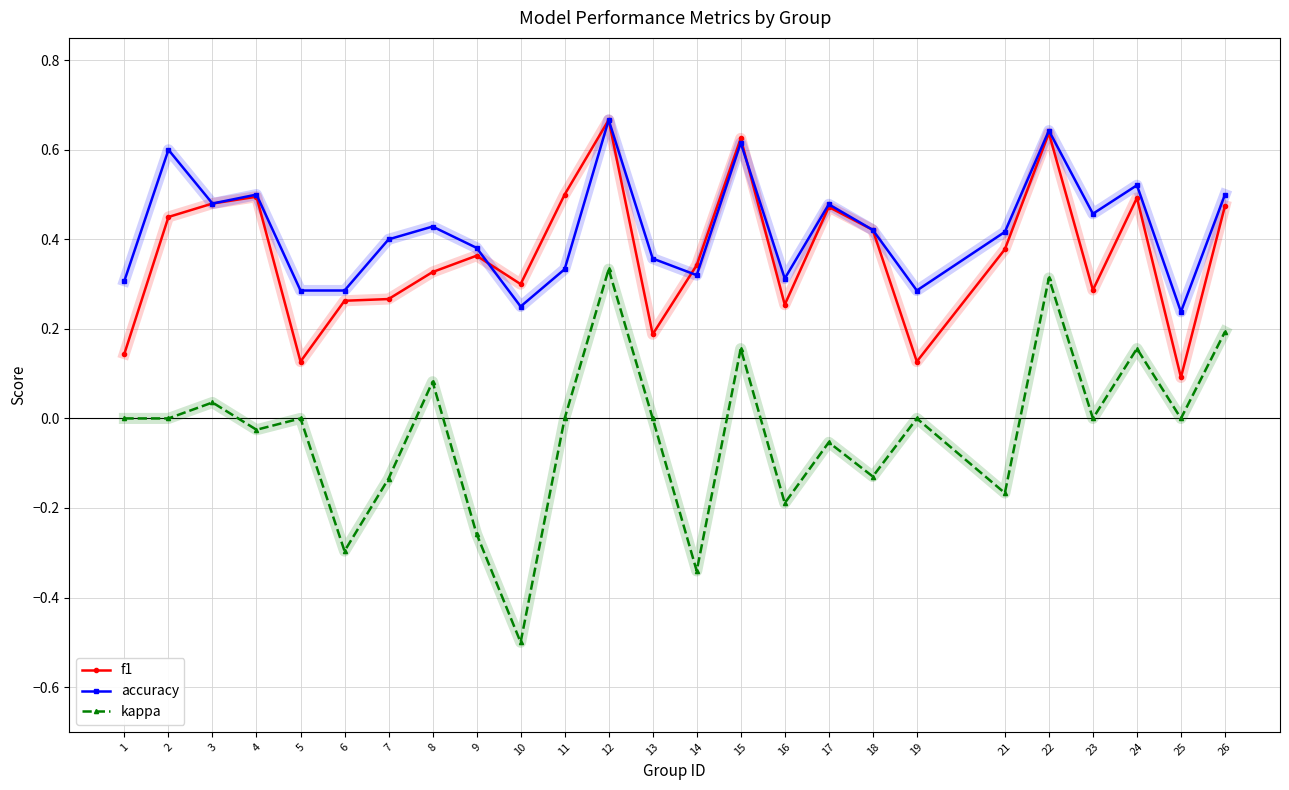

At 11, list the series in order from largest to smallest.

f1, accuracy, kappa